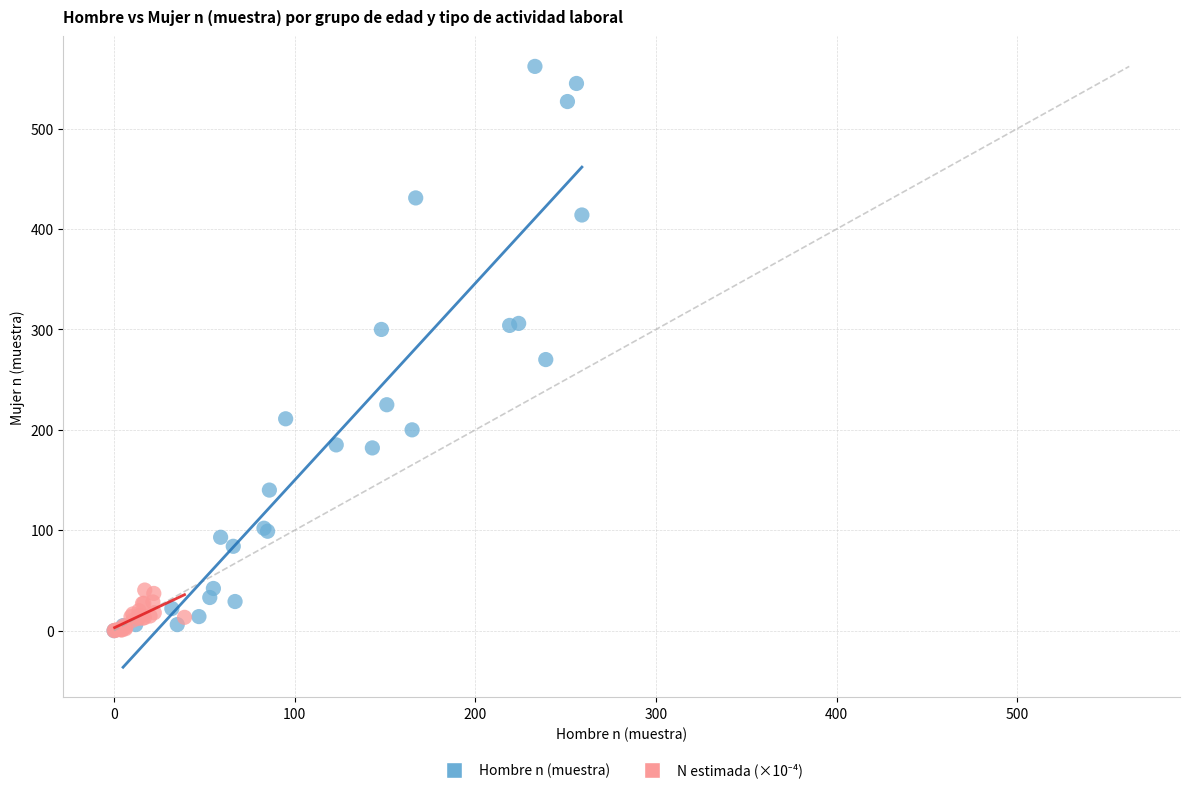

Which series has the largest Y range (max minus min)?

Hombre n (muestra)